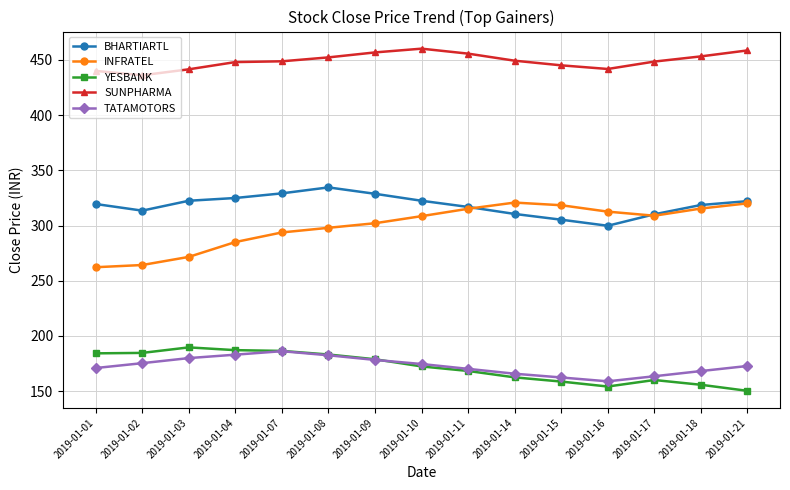

What is the value of the SUNPHARMA point at the 5th from the left?

448.8